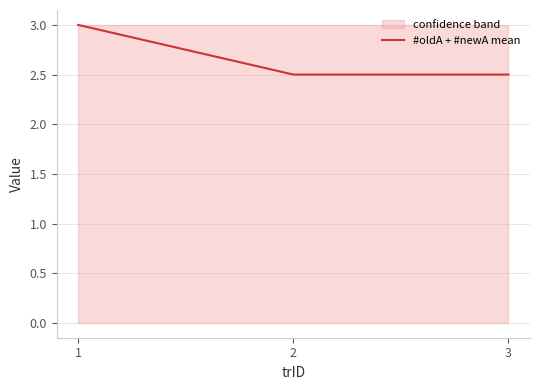

What is the difference between the values at 3 and 1?

0.5